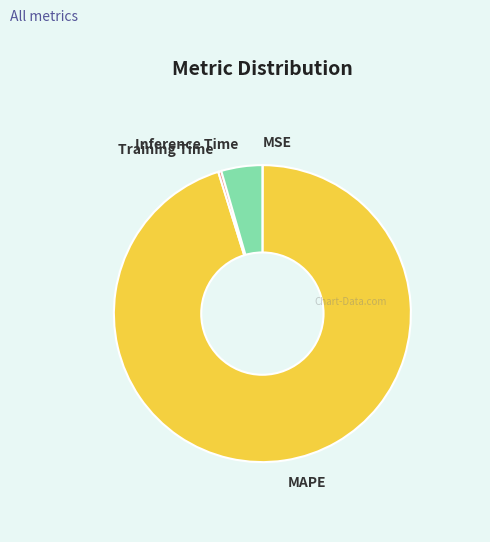

Which slice is the largest?

MAPE